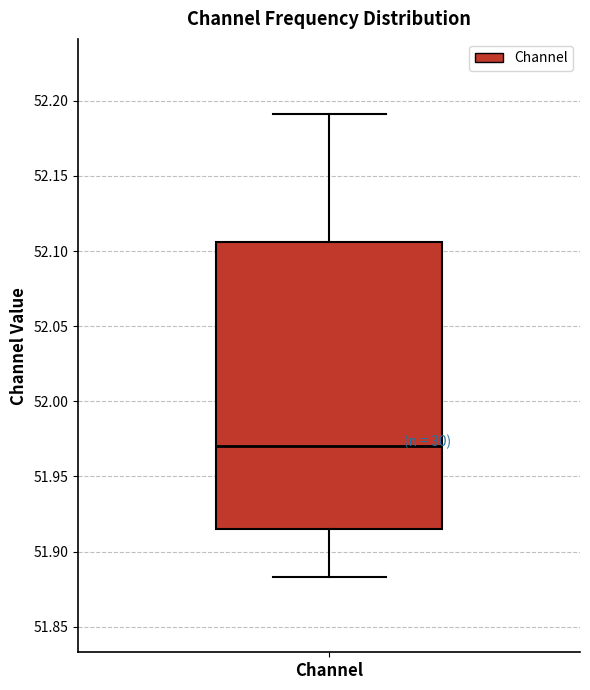

Where does the median line of the box for Channel sit on the y-axis? The values are not printed on the chart, so give them approximately, as read against the axis.

51.970